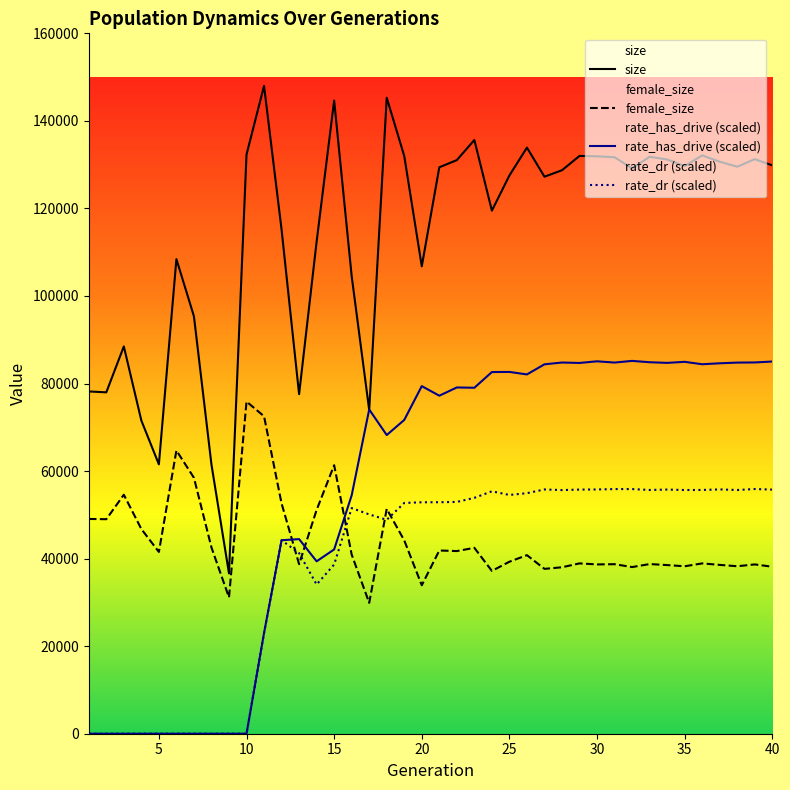

What is the maximum value shown in the chart?

147993.0